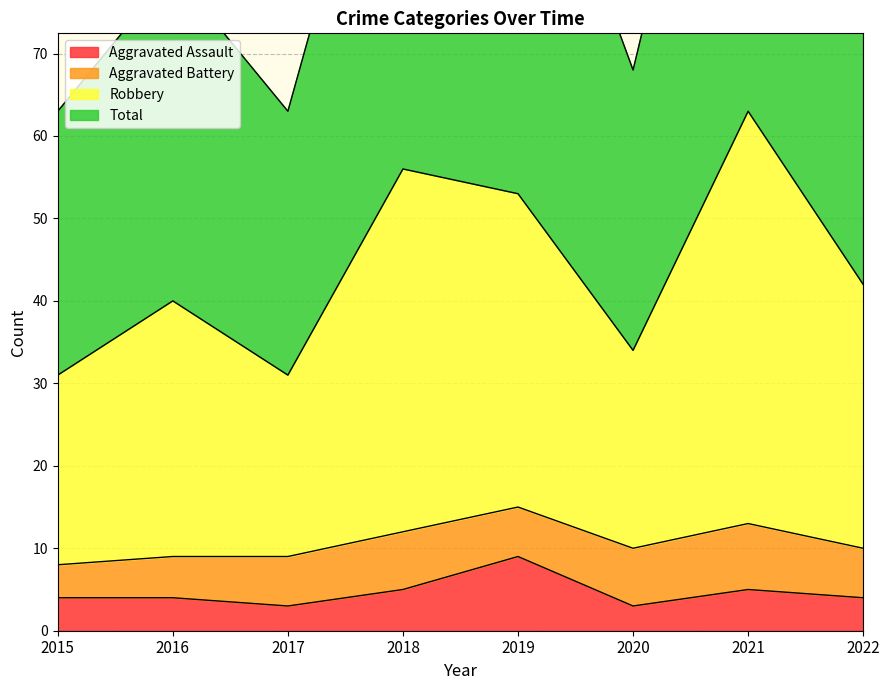

What is the minimum value for Aggravated Assault?

3